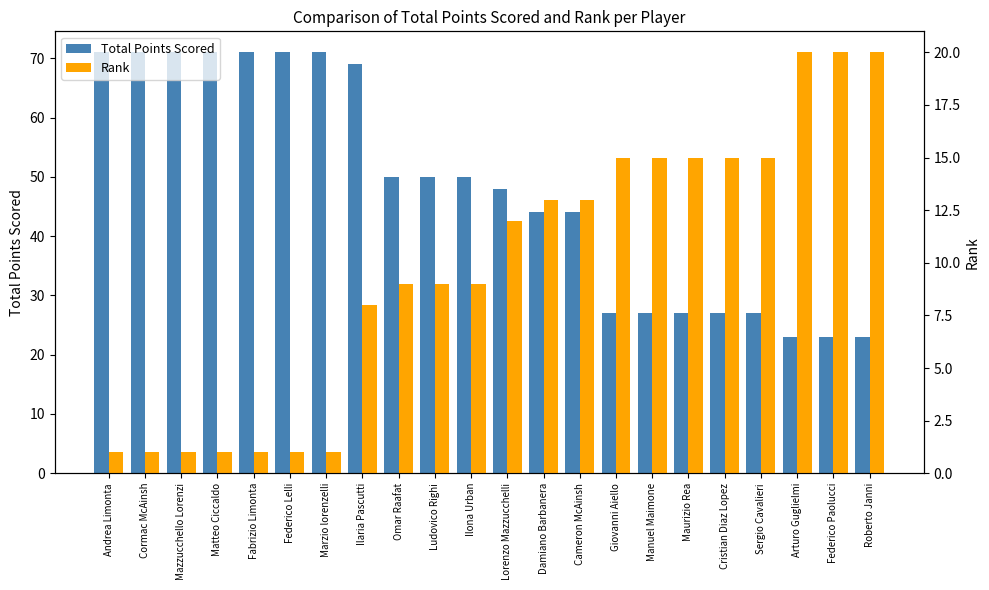

What is the difference between the second highest and second lowest values in the Total Points Scored series?

48